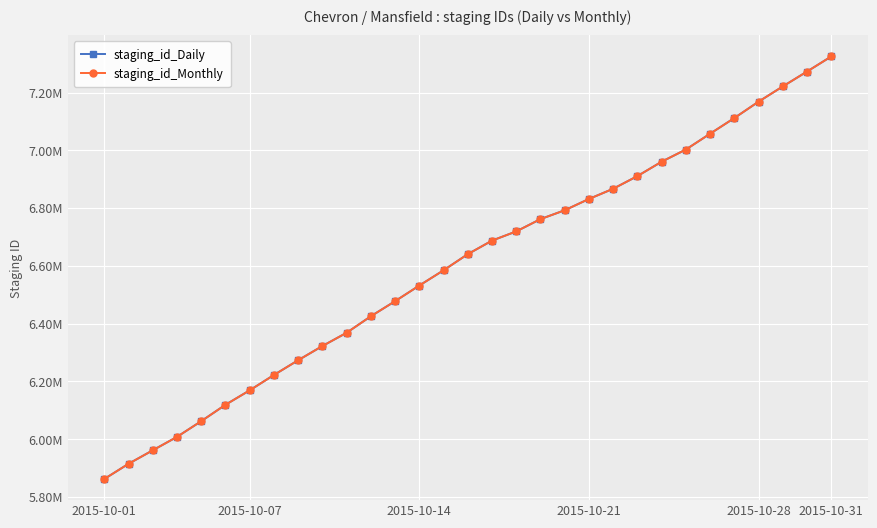

What are all the series names shown in the legend?

staging_id_Daily, staging_id_Monthly